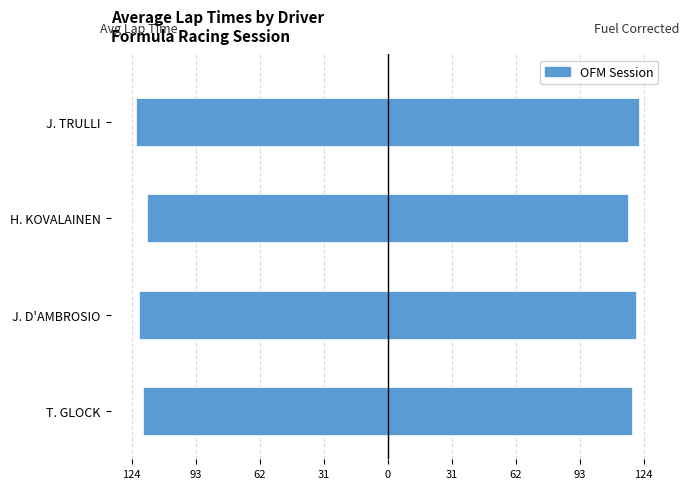

The Fuel Corrected Laptime series shows 203.6 at J. TRULLI. True or false?

False